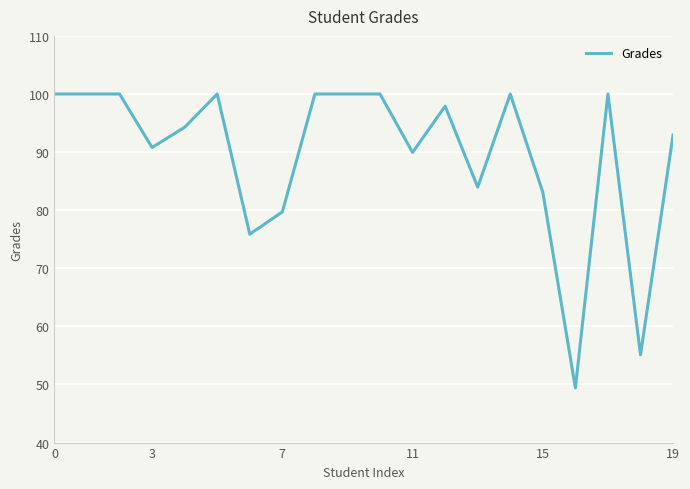

Count the number of data series in this chart.

1